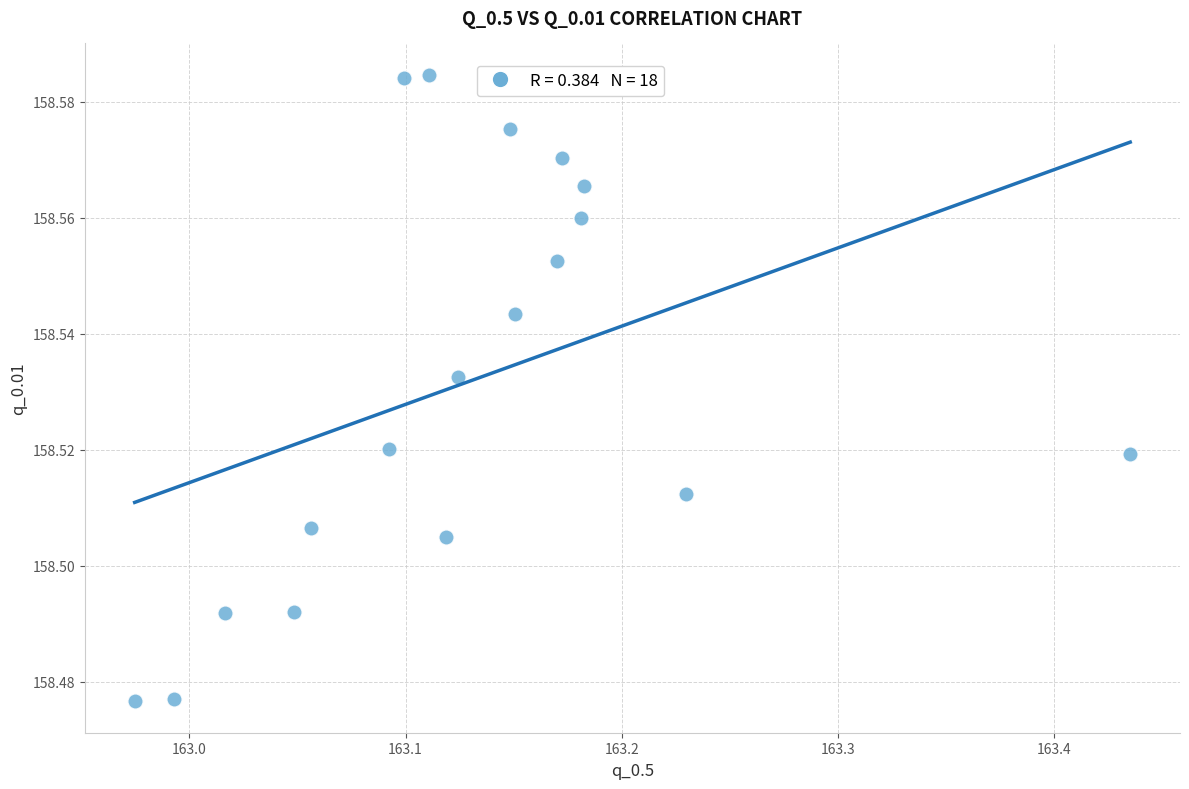

What is the range of X values (max minus min)?

0.5